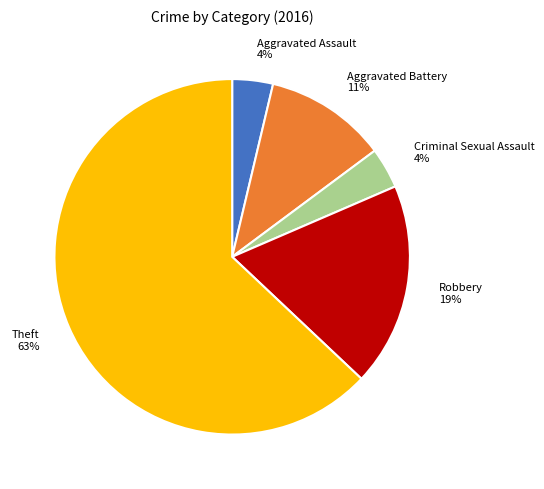

Which has a higher value, Robbery or Aggravated Battery?

Robbery